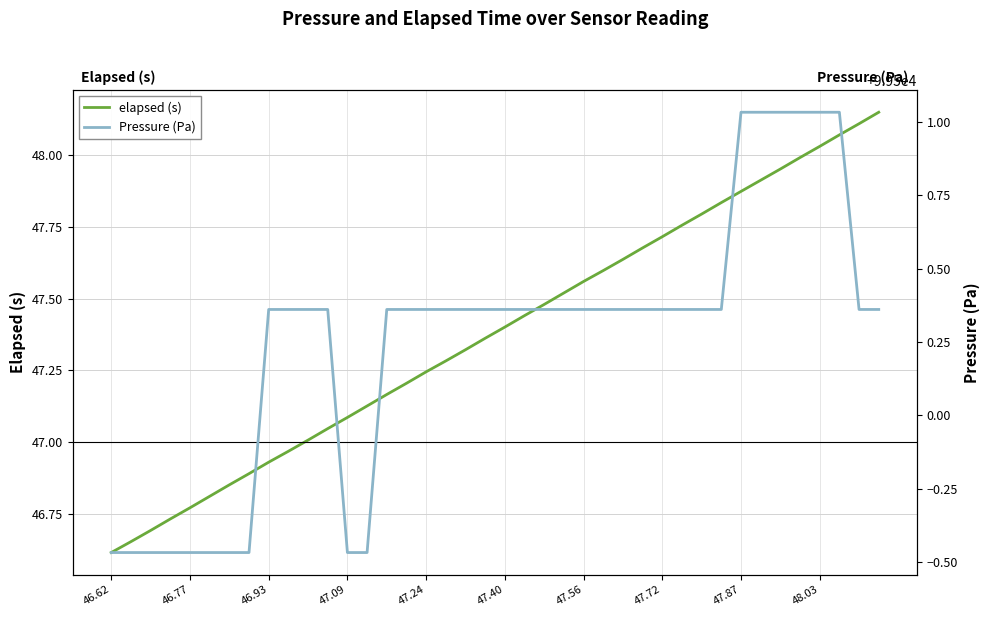

True or false: elapsed (s) and Pressure (Pa) cross at least once.

False